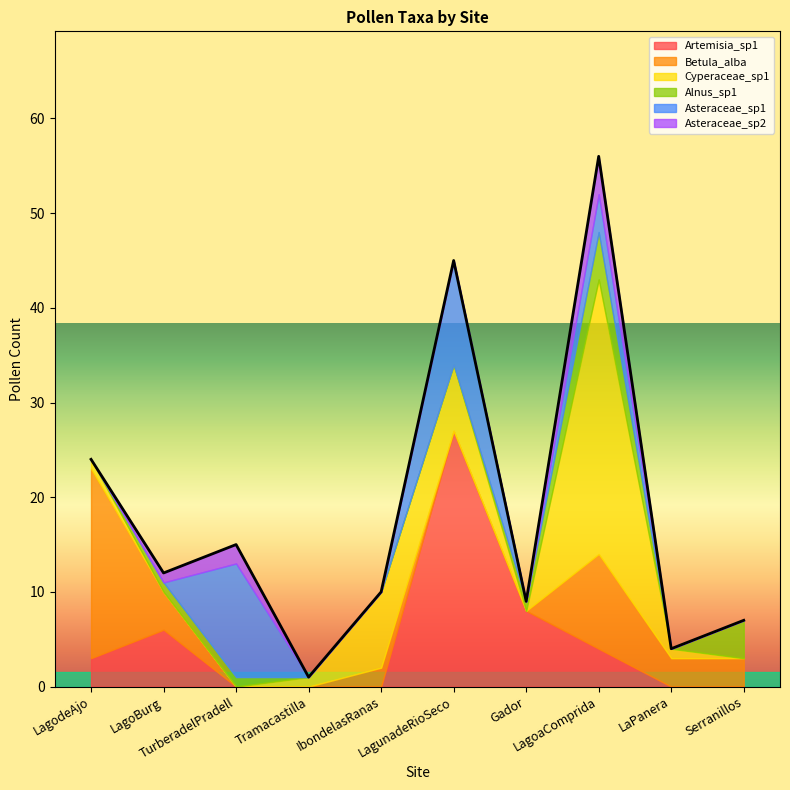

What is the label of the 6th point from the left?

LagunadeRioSeco